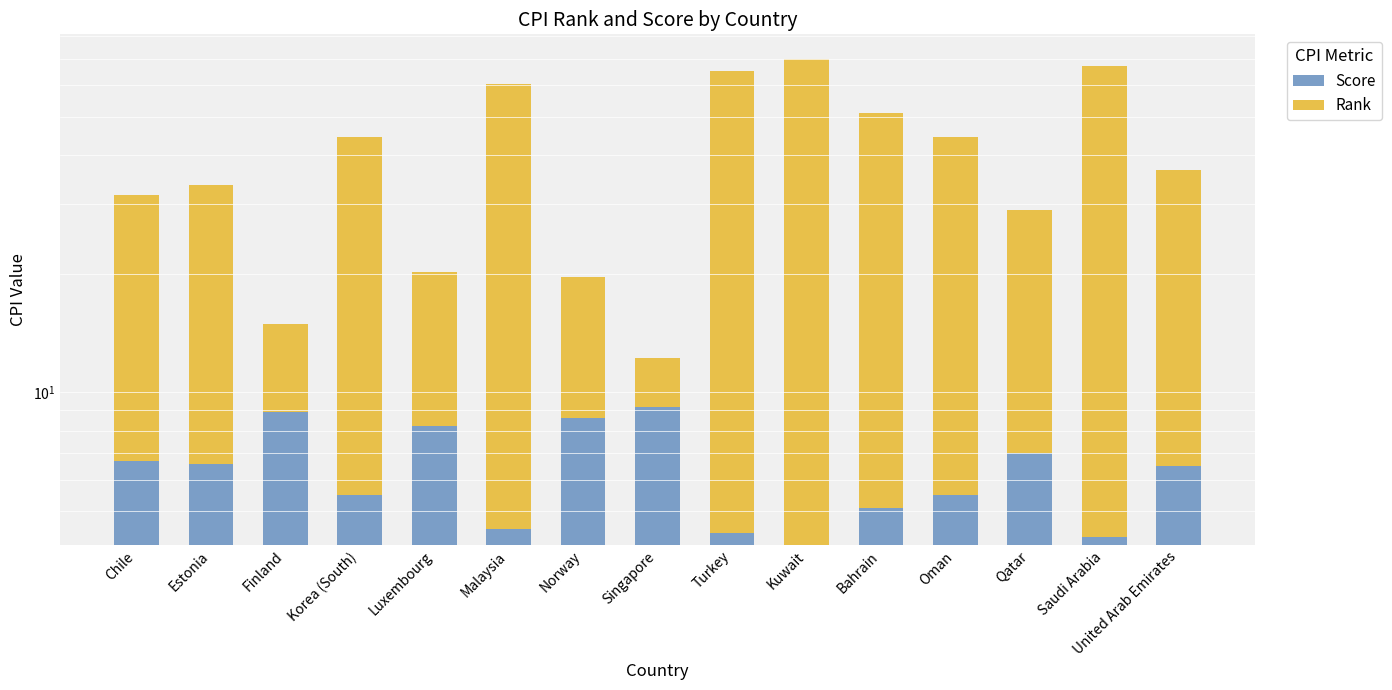

At which label does Score reach its minimum?

Kuwait